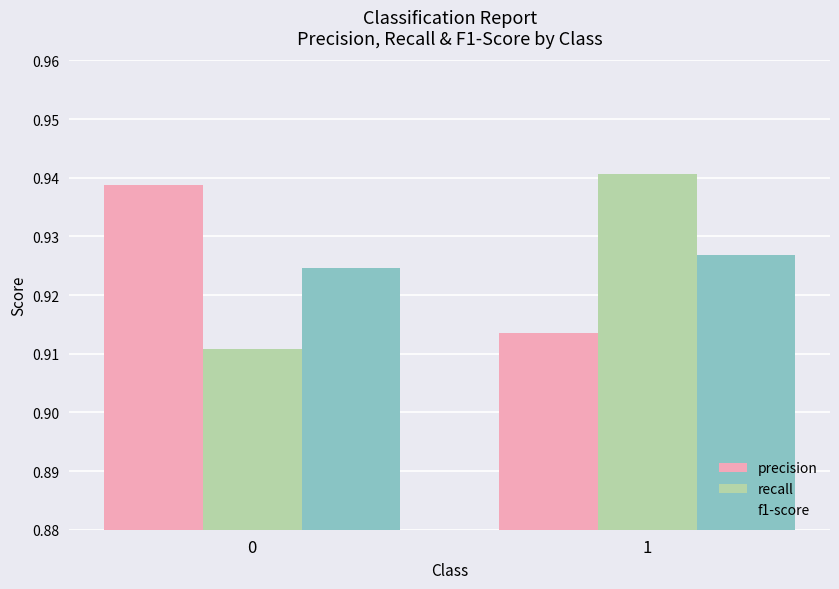

At how many categories does at least one series exceed 0?

2